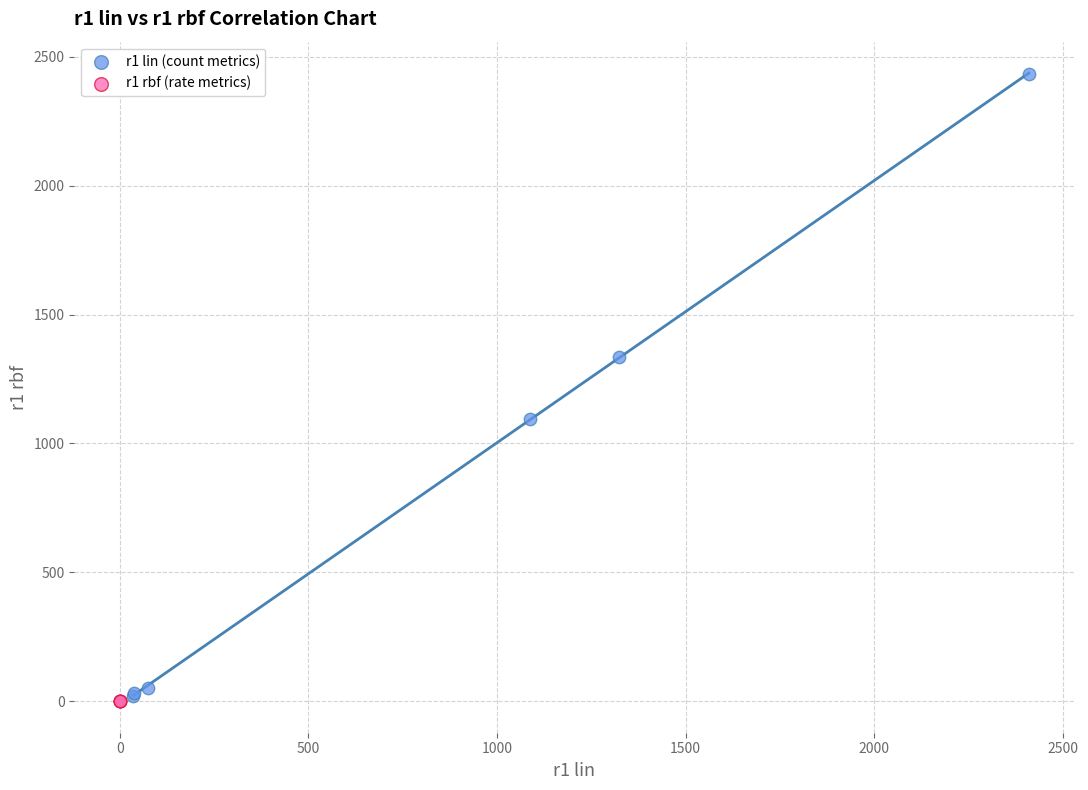

Which series contains the highest Y value?

r1 lin (count metrics)